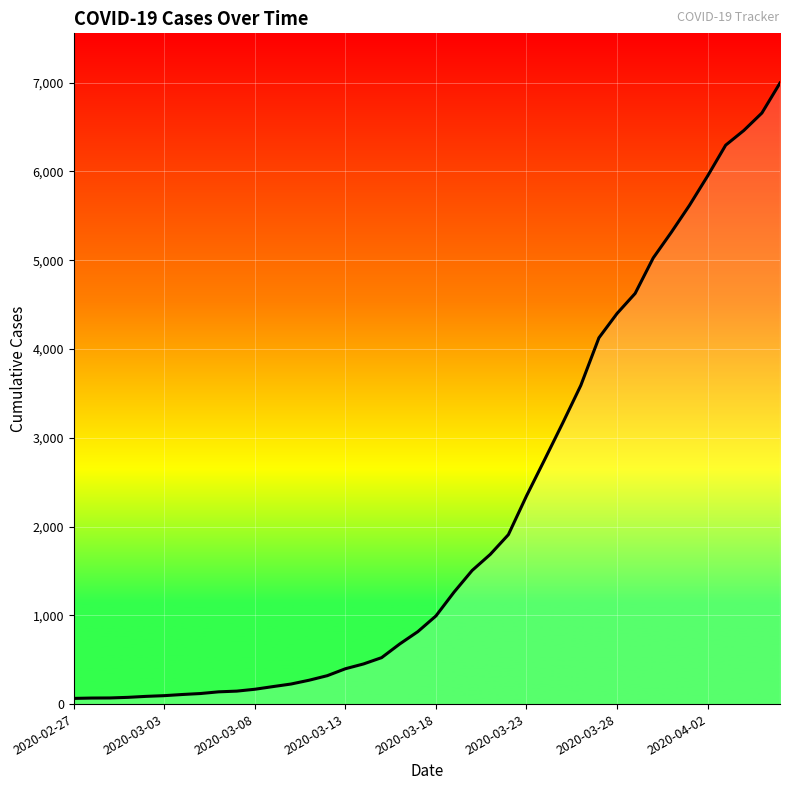

How many lines are shown in the chart?

1